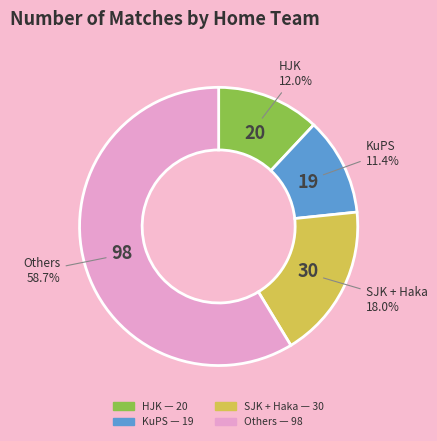

Is there any slice that represents more than half of the pie?

Yes